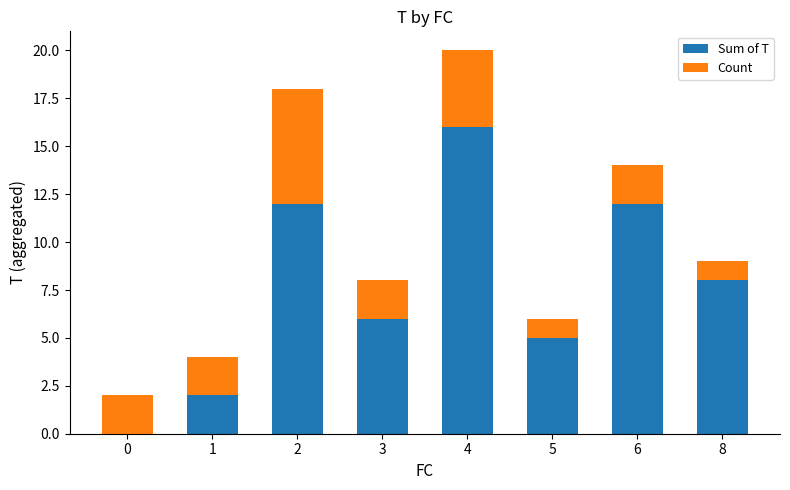

Reading left to right, list the values for the Sum of T series.

0=0	1=2	2=12	3=6	4=16	5=5	6=12	8=8